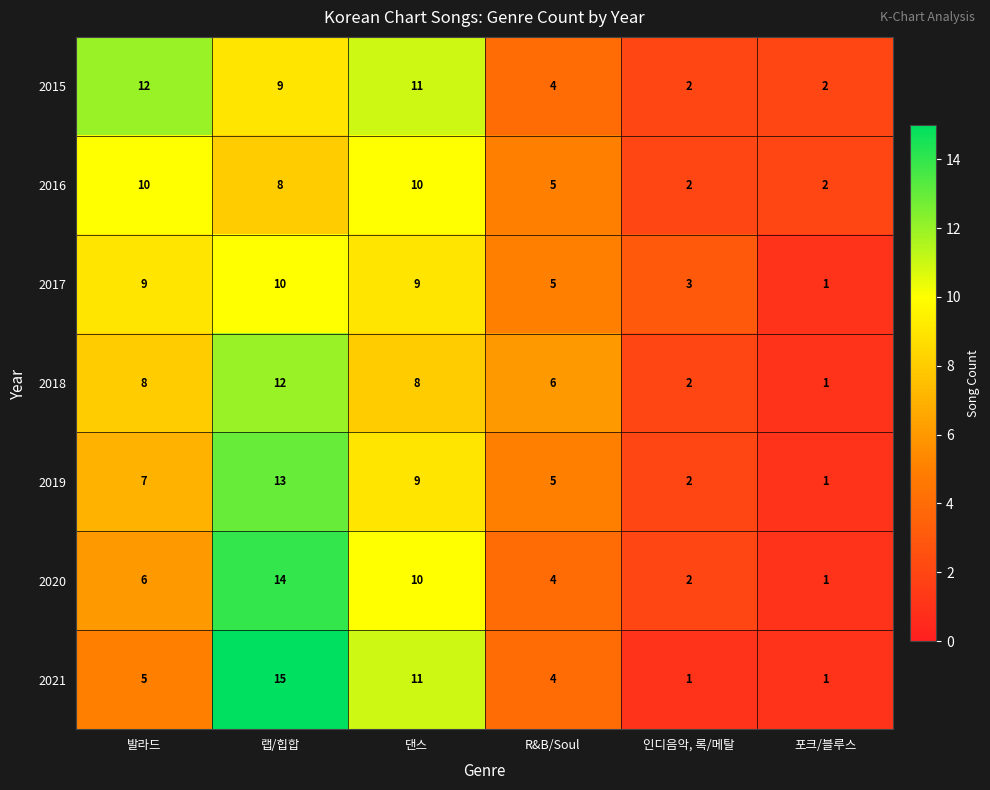

Rank the series at 발라드 from highest to lowest value.

2015, 2016, 2017, 2018, 2019, 2020, 2021